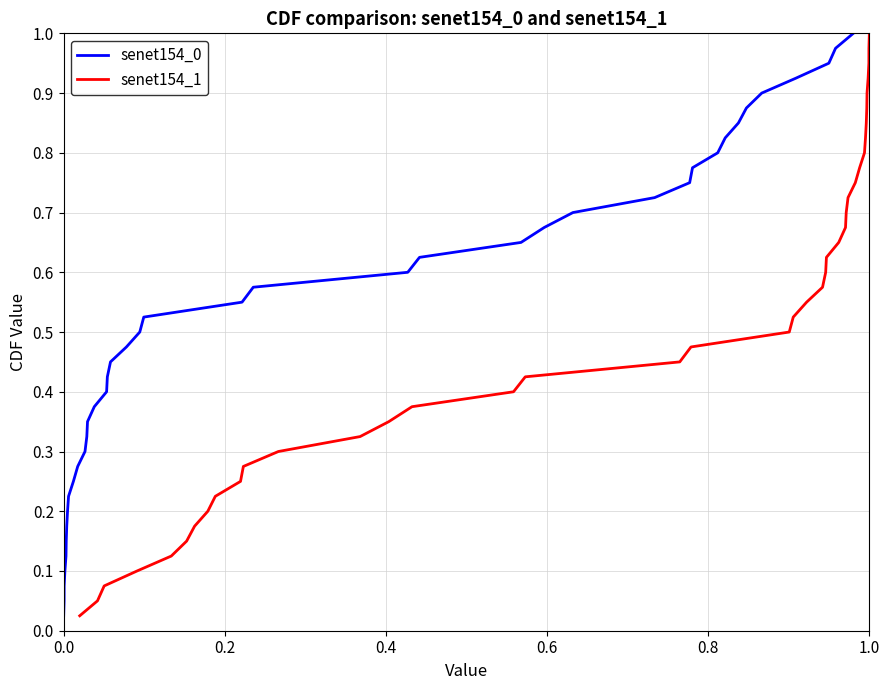

True or false: senet154_0 has more than 2 interior local peaks.

False